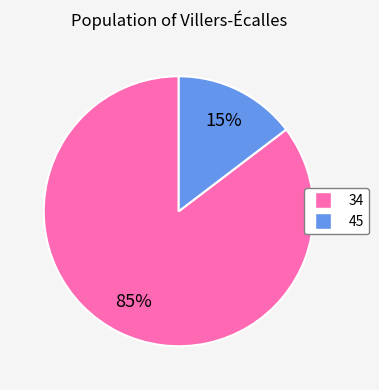

To the nearest percent, what portion does 45 represent?

15%